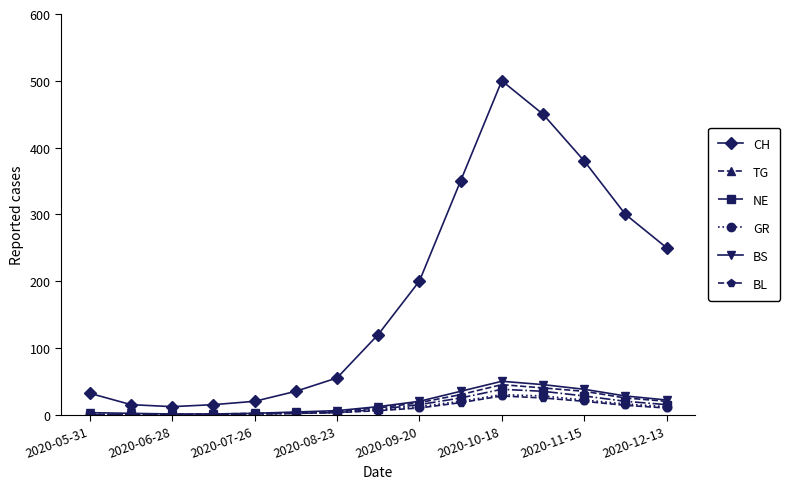

True or false: CH and TG cross at least once.

False